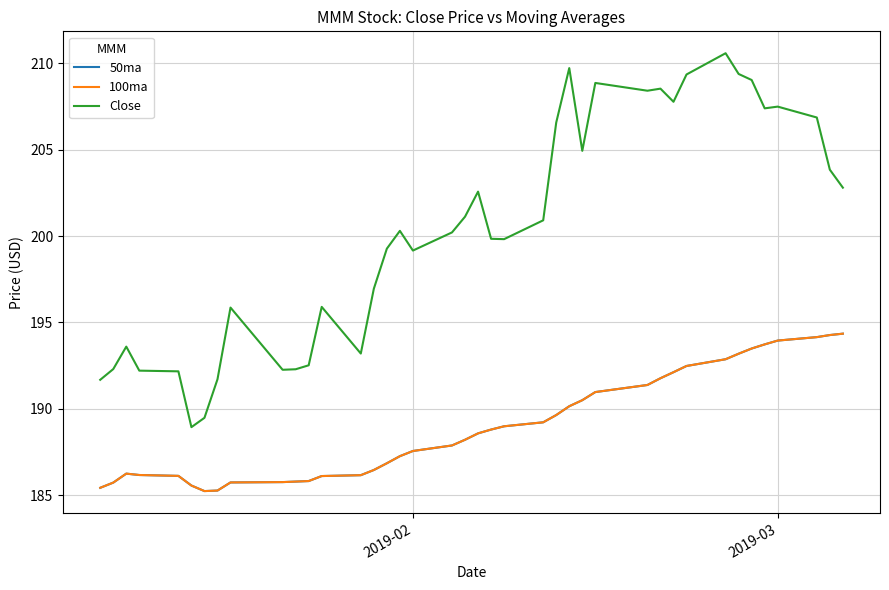

What is the value of the 50ma point at the 12th from the left?

185.8